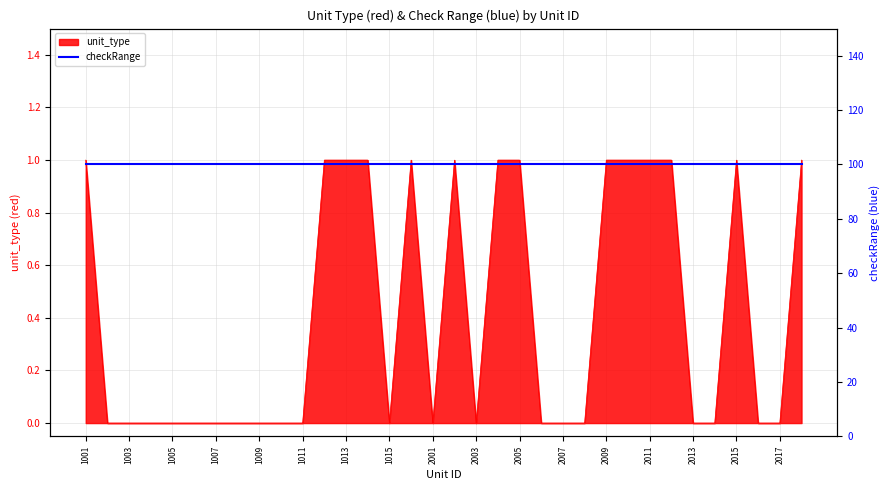

What is the difference between the second highest and second lowest values?

1